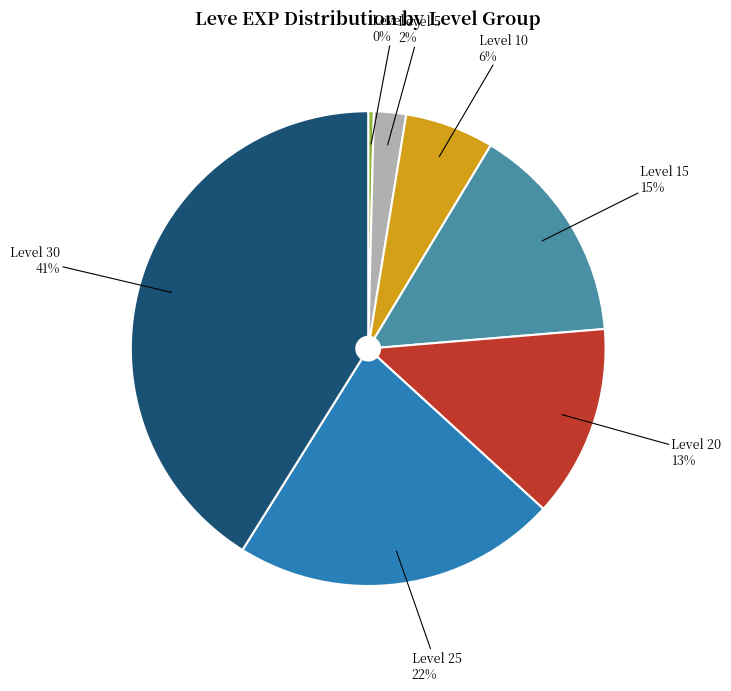

To the nearest percent, what portion does Level 10 represent?

6%